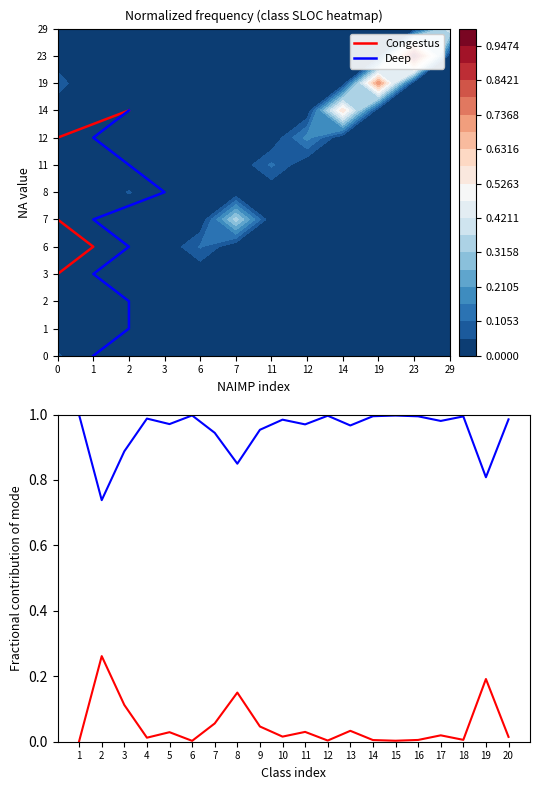

What is the difference between the highest and lowest values at 1?

1.0